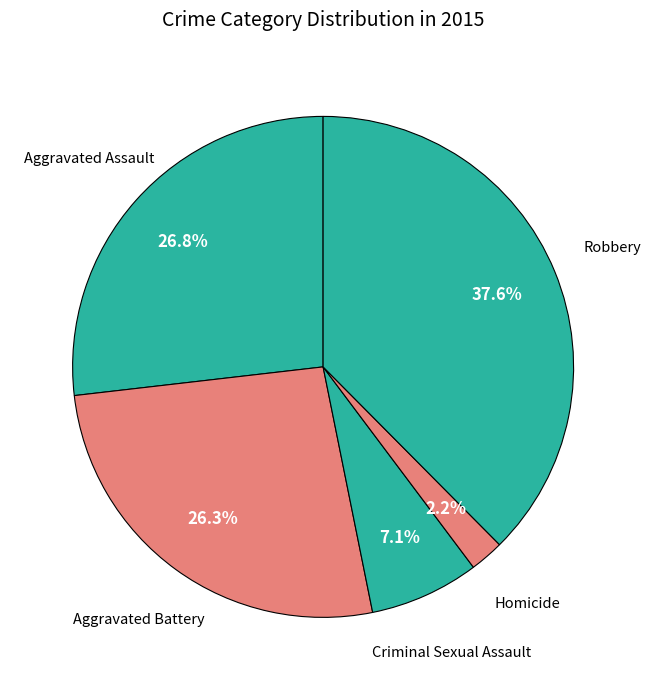

Does any single category account for the majority?

No